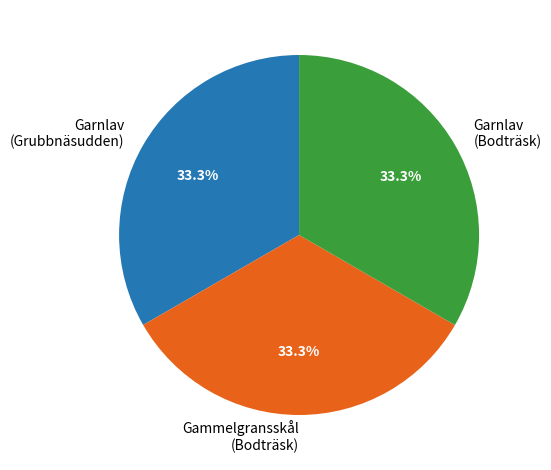

Is it true that Garnlav (Bodträsk) is 47% of the pie?

False